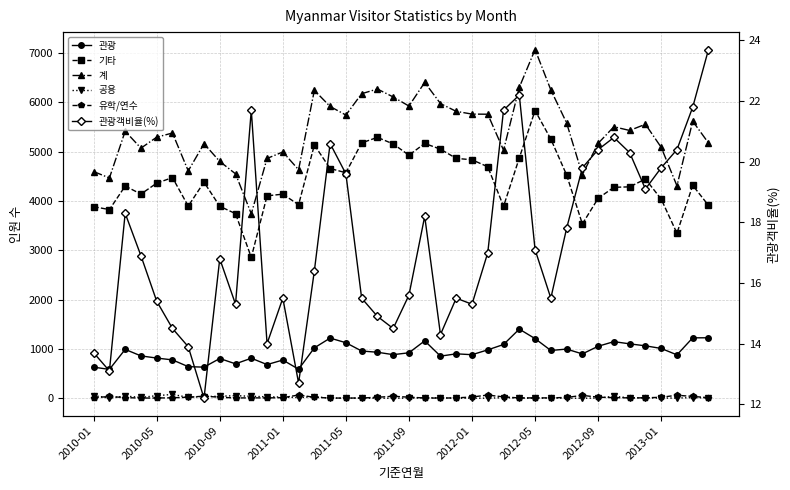

The value of 관광 at 25 is 980.0. True or false?

True